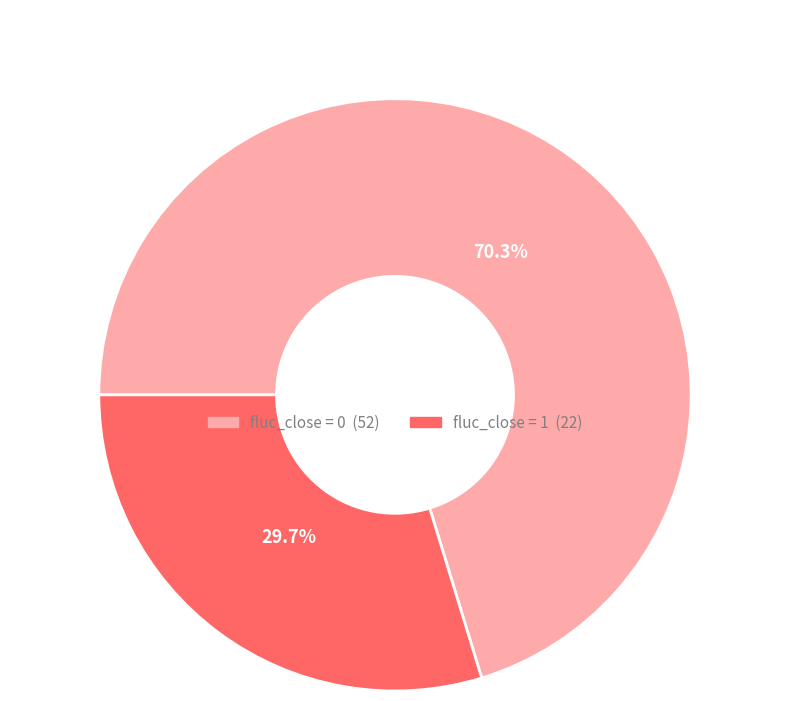

Is there any slice that represents more than half of the pie?

Yes